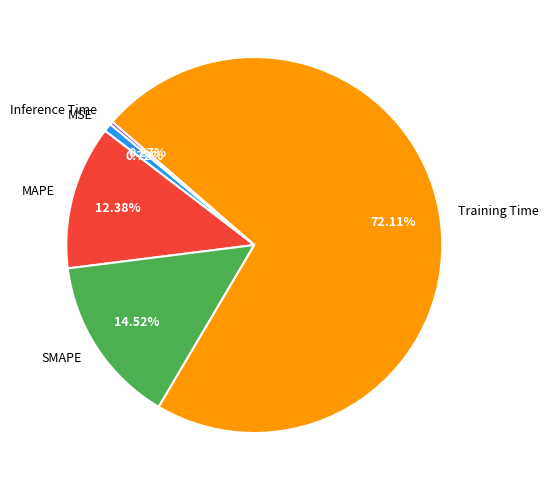

What is the largest slice in the pie chart?

Training Time